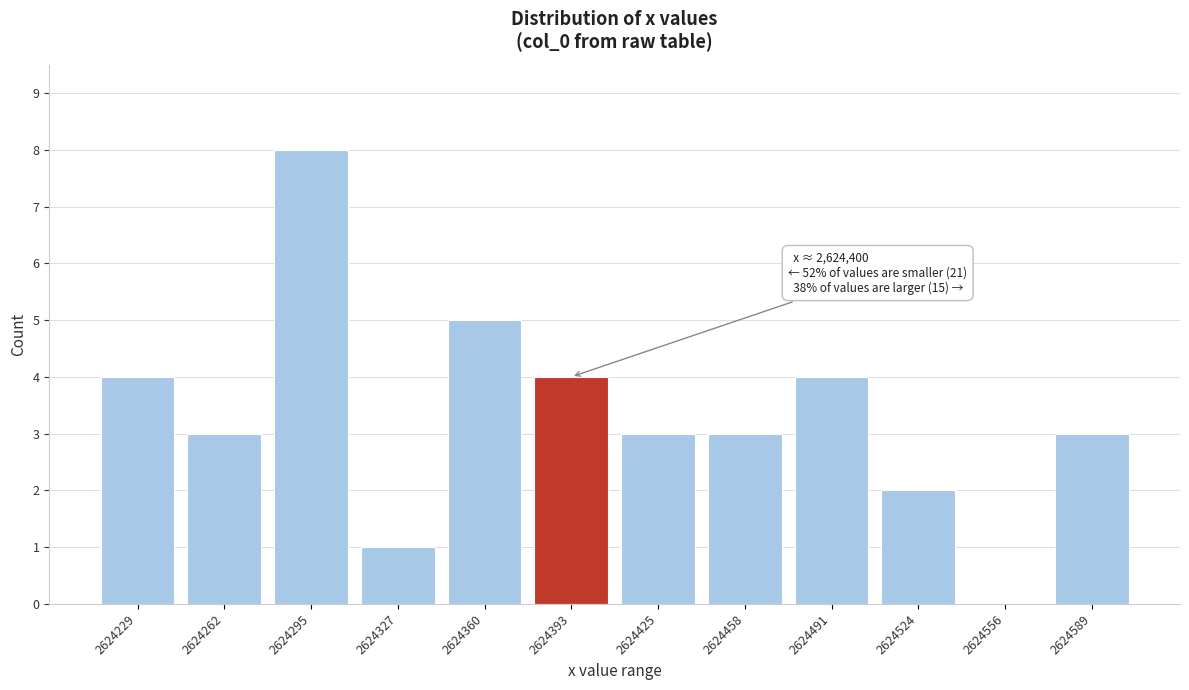

Reading left to right, extract all data points from this chart.

2624229=4	2624262=3	2624295=8	2624327=1	2624360=5	2624393=4	2624425=3	2624458=3	2624491=4	2624524=2	2624556=0	2624589=3